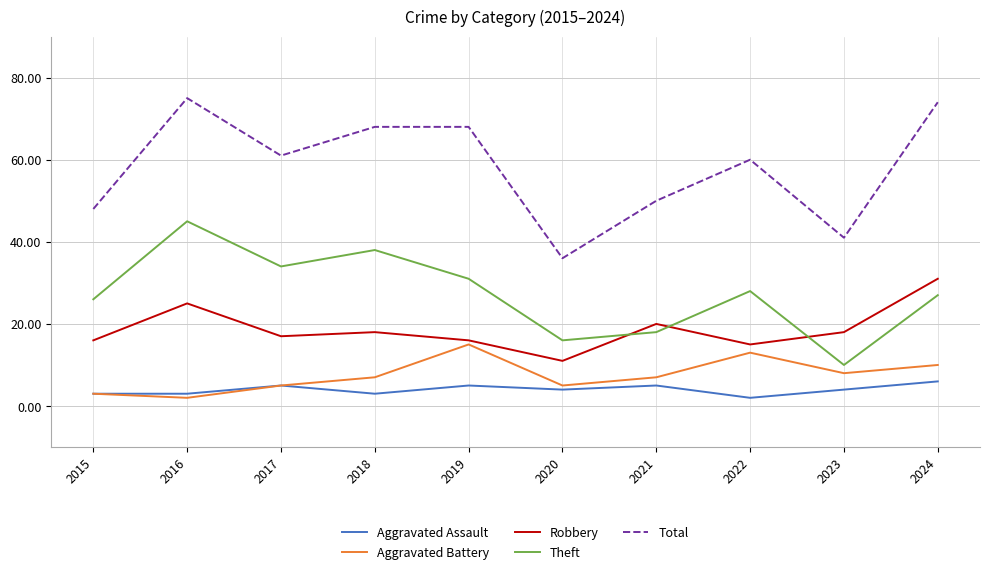

Read the Aggravated Battery value at 2020.

5